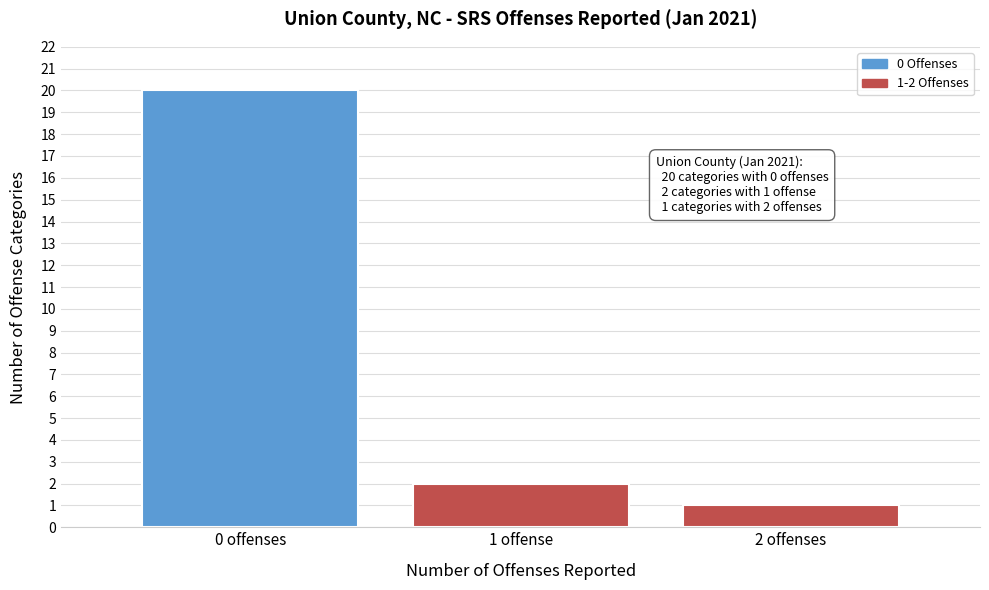

Reading left to right, list all the values displayed in this chart.

0 offenses=20	1 offense=2	2 offenses=1